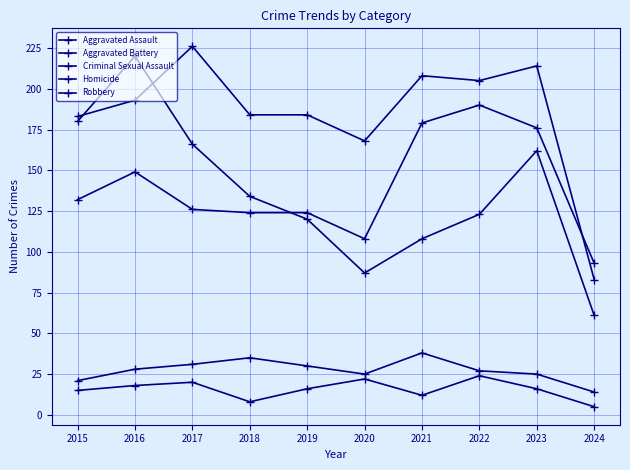

Count the number of data series in this chart.

5